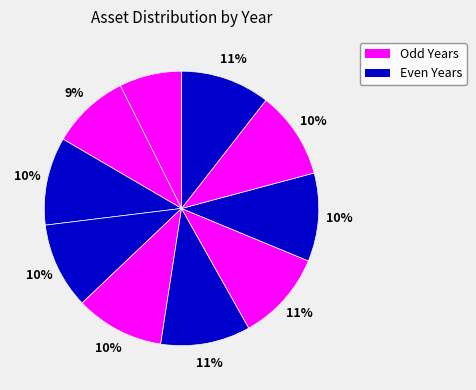

Count the number of slices in the pie.

10